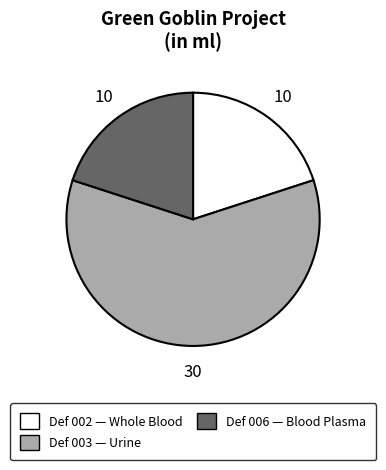

Count the number of slices in the pie.

3